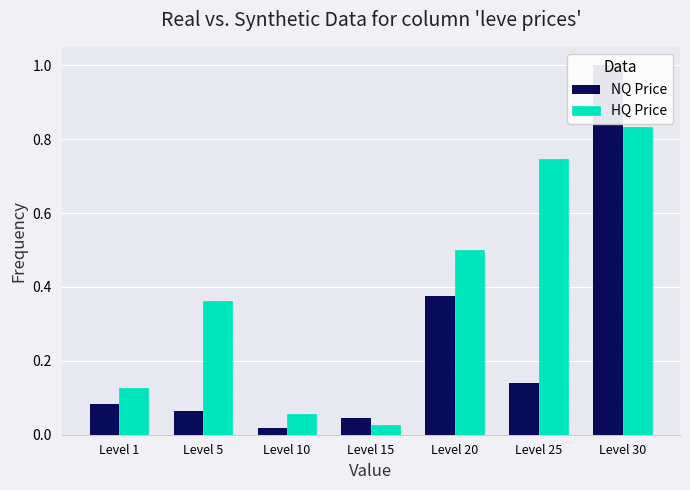

Between Level 5 and Level 15, which series saw the biggest shift?

HQ Price